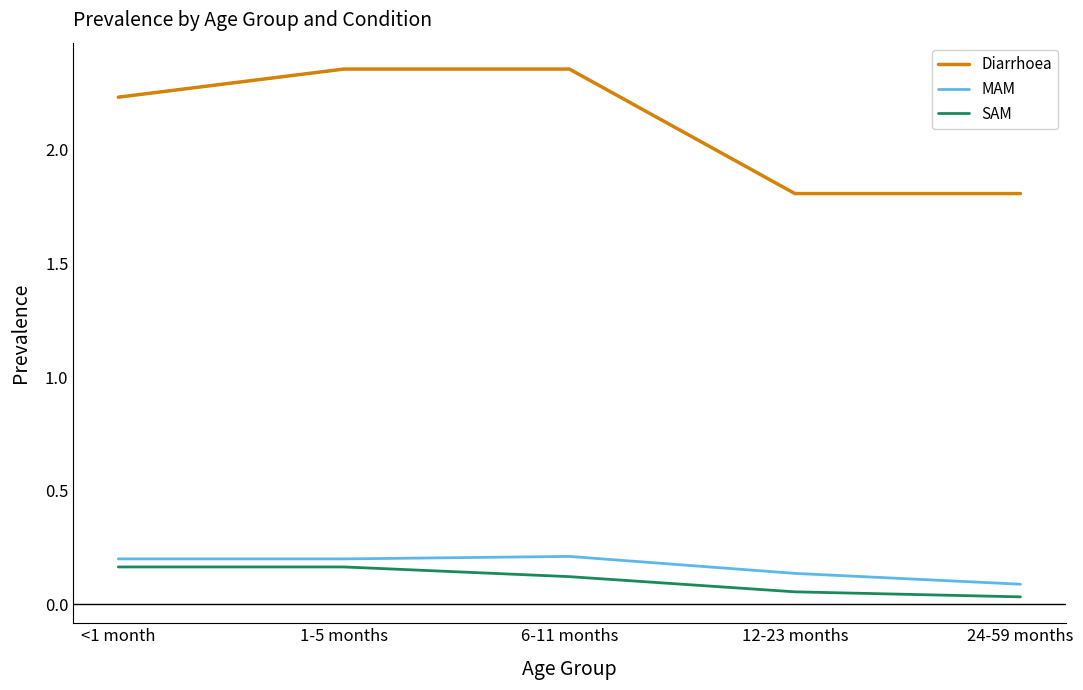

What are all the series names shown in the legend?

Diarrhoea, MAM, SAM